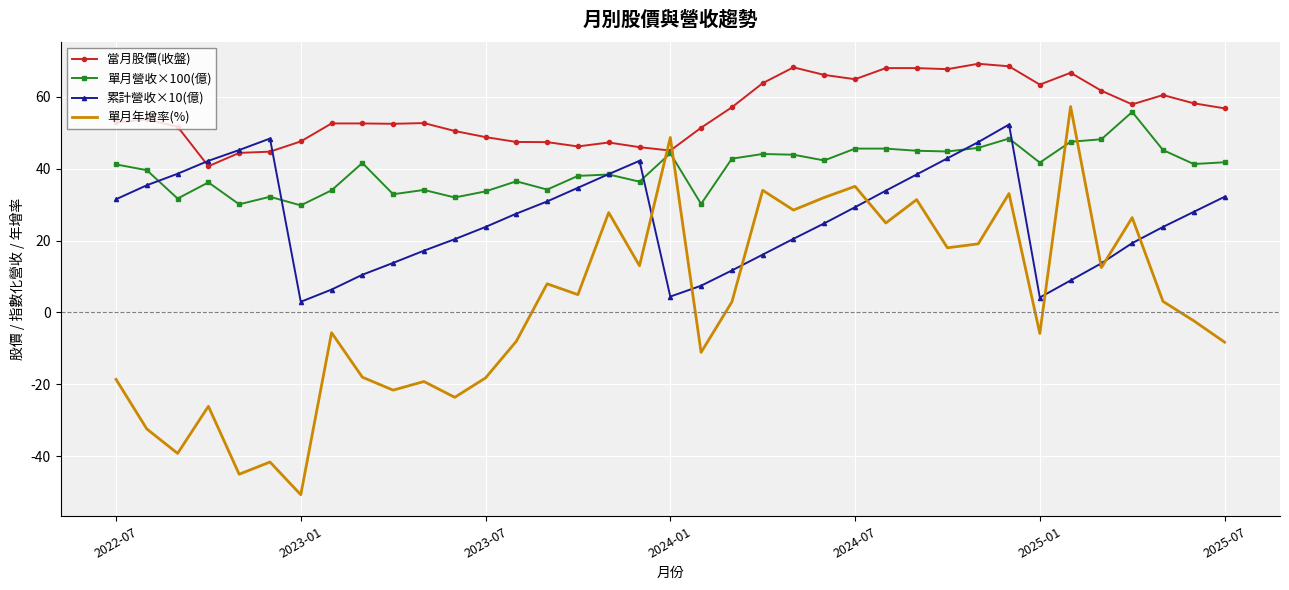

Which series has the largest total across all categories?

當月股價(收盤)